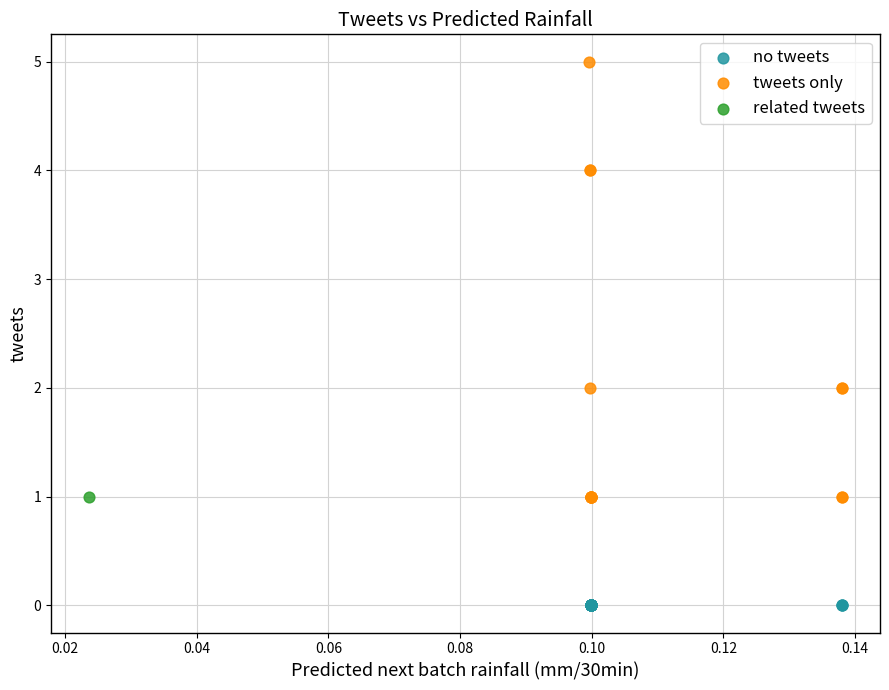

Which series contains the lowest Y value?

no tweets